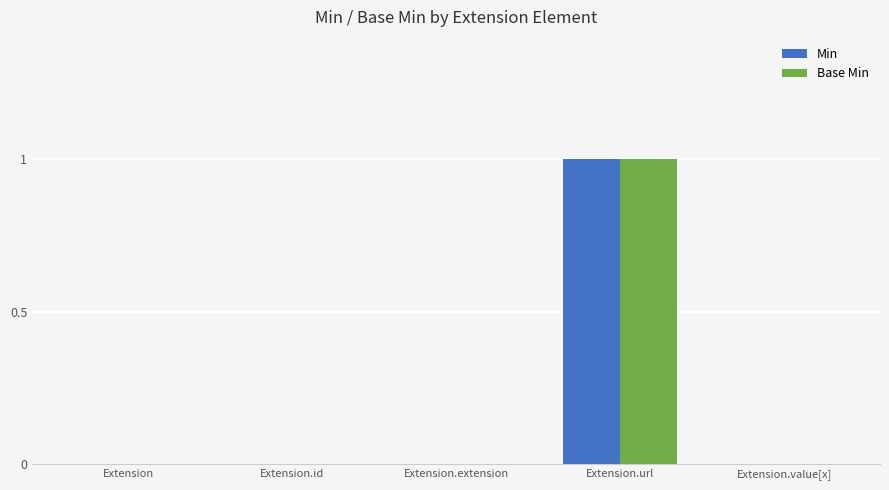

What are all the series names shown in the legend?

Min, Base Min